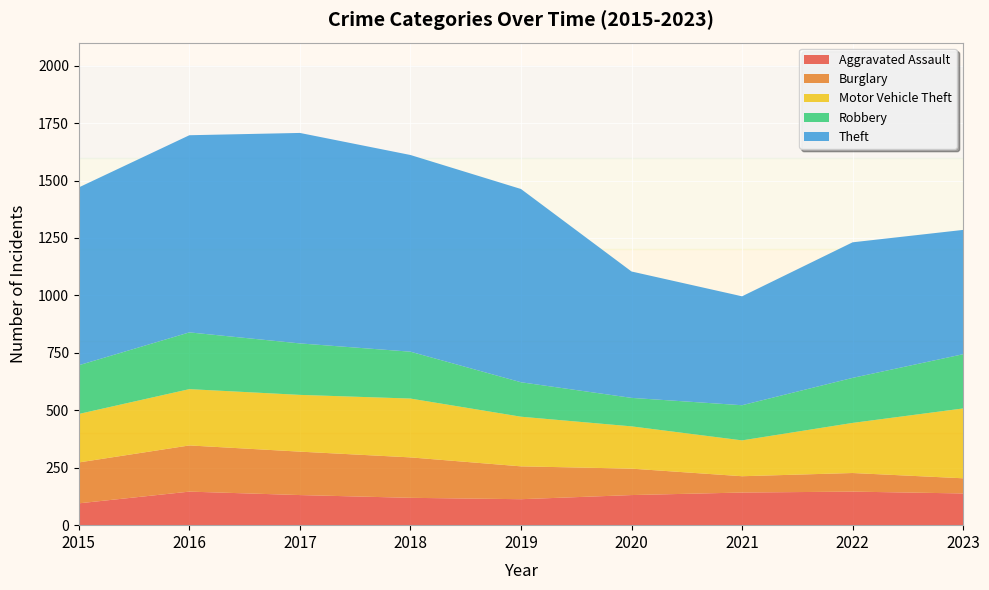

Reading right to left, what are all the values shown in this chart?

Aggravated Assault: 2023=138	2022=146	2021=142	2020=131	2019=113	2018=119	2017=131	2016=146	2015=95
Burglary: 2023=66	2022=81	2021=71	2020=115	2019=143	2018=176	2017=189	2016=201	2015=178
Motor Vehicle Theft: 2023=304	2022=218	2021=156	2020=184	2019=216	2018=256	2017=247	2016=245	2015=211
Robbery: 2023=236	2022=196	2021=153	2020=124	2019=150	2018=204	2017=224	2016=247	2015=212
Theft: 2023=541	2022=590	2021=474	2020=550	2019=841	2018=856	2017=916	2016=858	2015=774